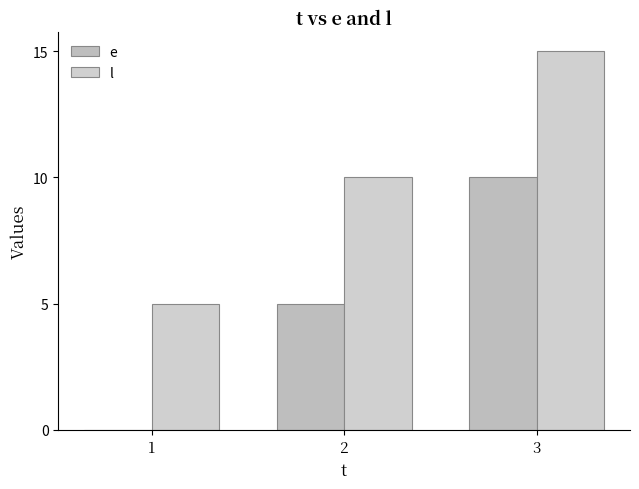

How many categories are shown in the chart?

3